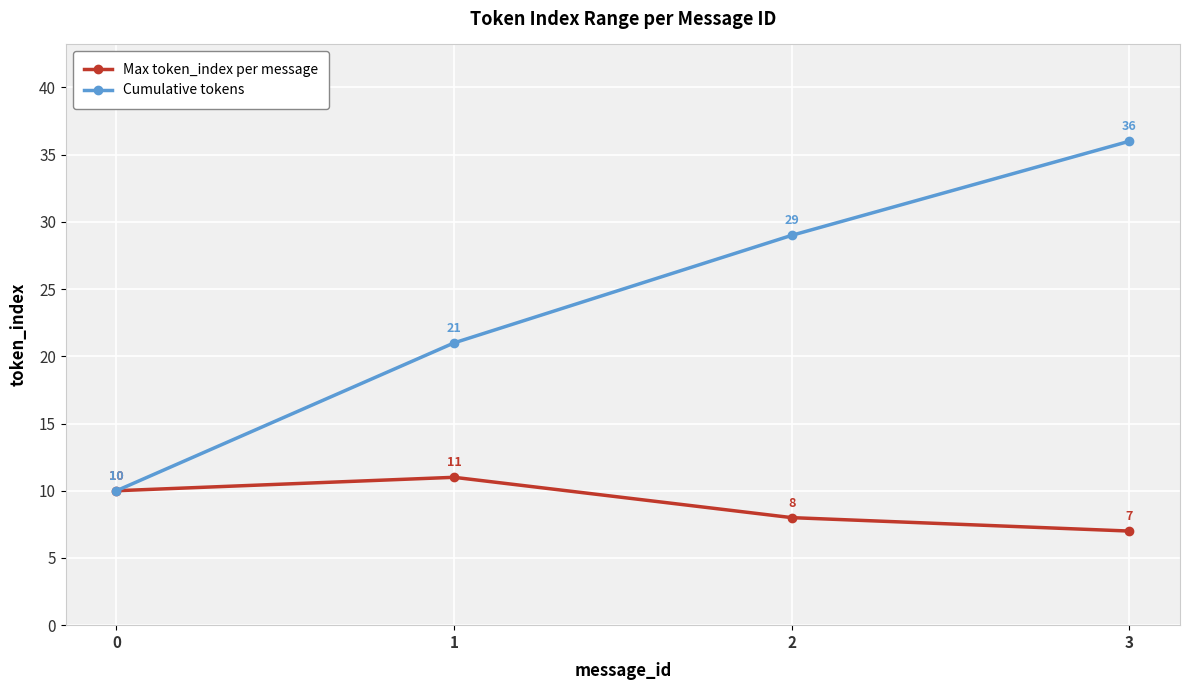

Reading left to right, extract all data points from this chart.

Max token_index per message: 10	11	8	7
Cumulative tokens: 10	21	29	36